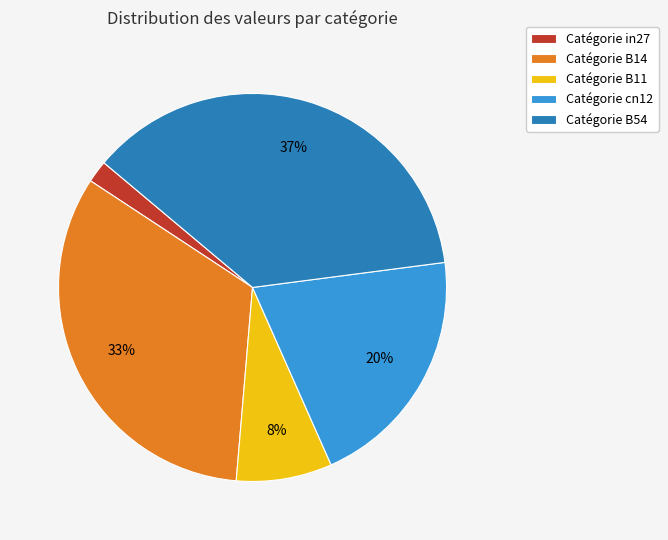

How many segments does this pie chart have?

5